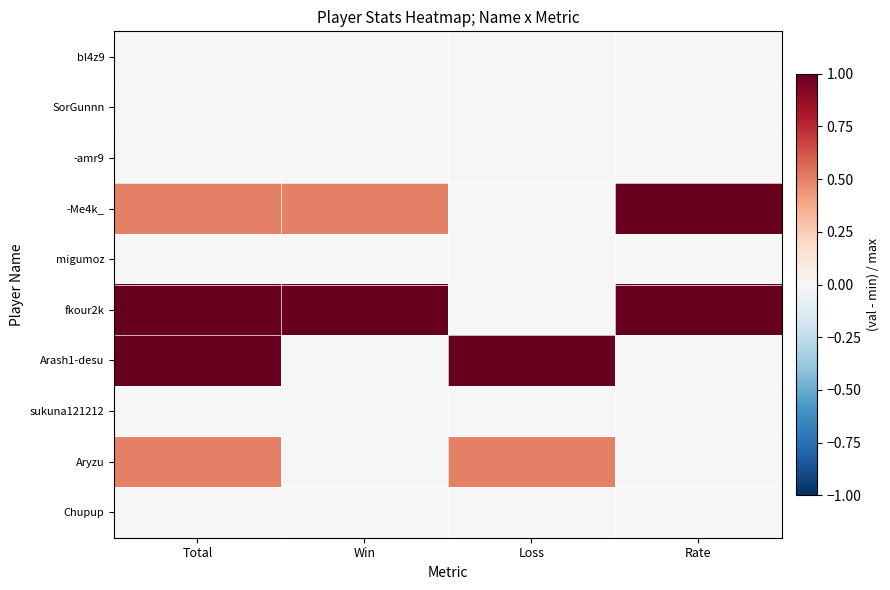

What is the maximum value shown in the chart?

1.0